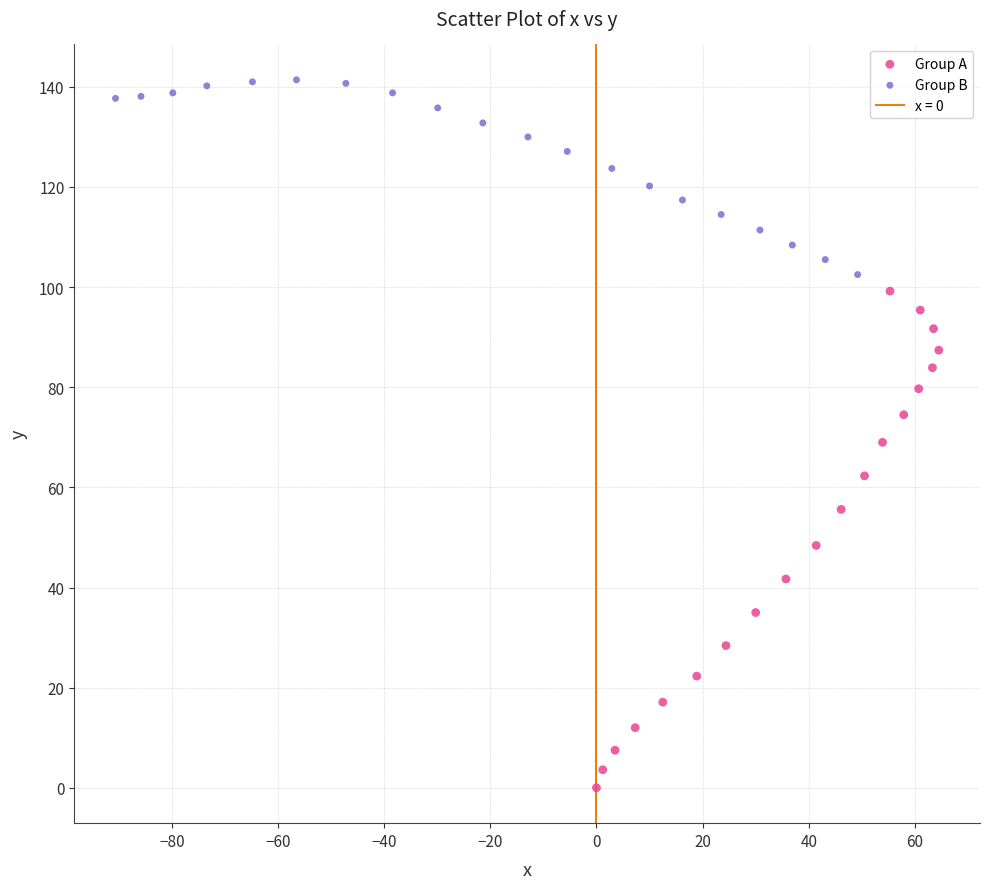

Which series has the widest spread of Y values?

Group A